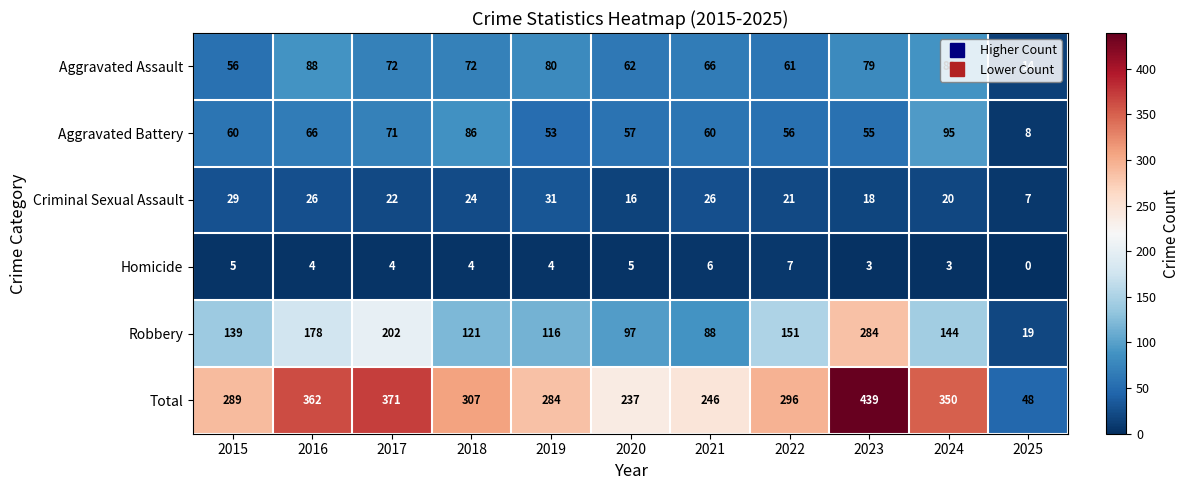

Is the value of Robbery at 2022 greater than the value of Aggravated Assault at 2017?

Yes